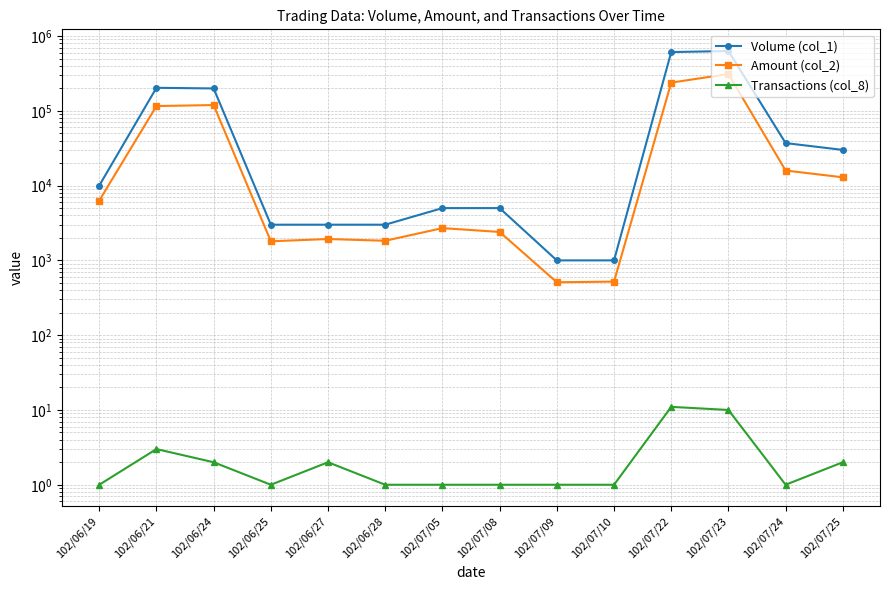

Which series has the largest range (max minus min)?

Volume (col_1)